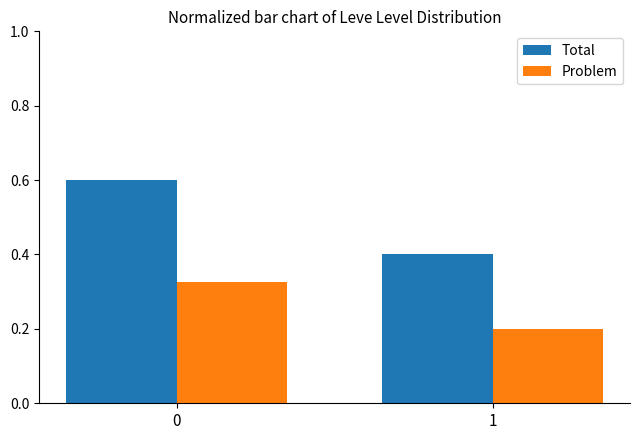

How many data points does each series have?

2